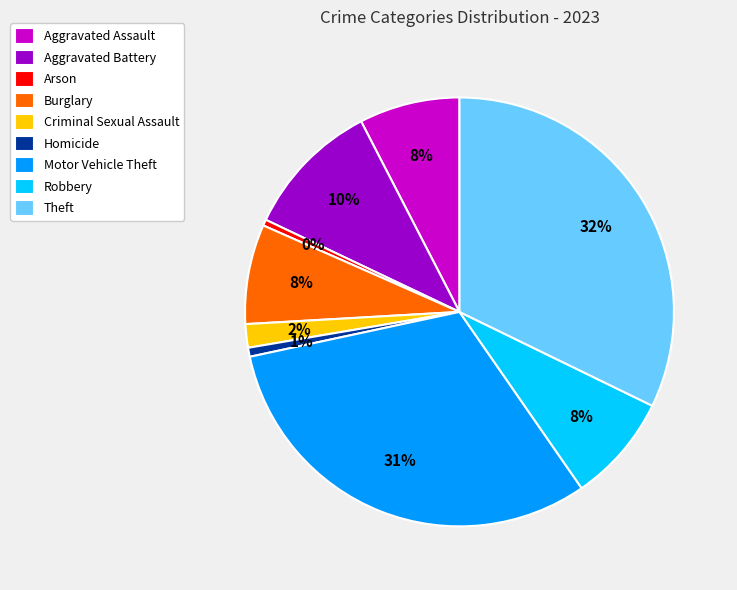

Which category has the biggest portion of the pie?

Theft